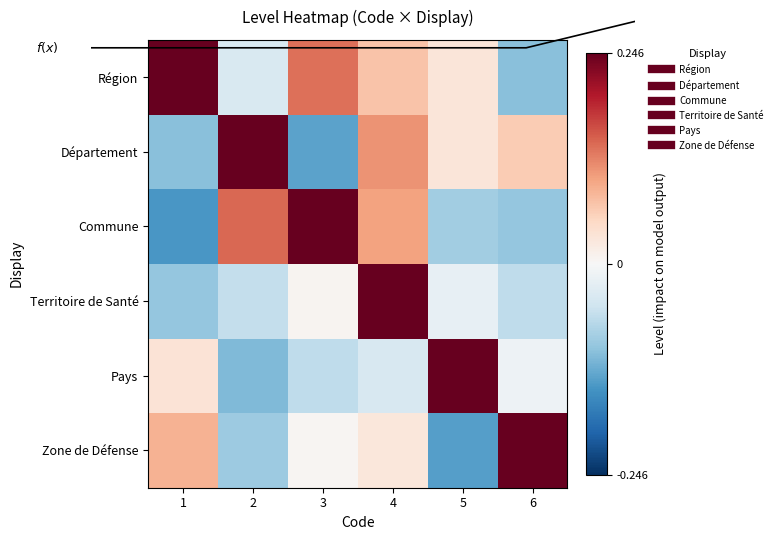

How many values in Territoire de Santé are below zero?

4